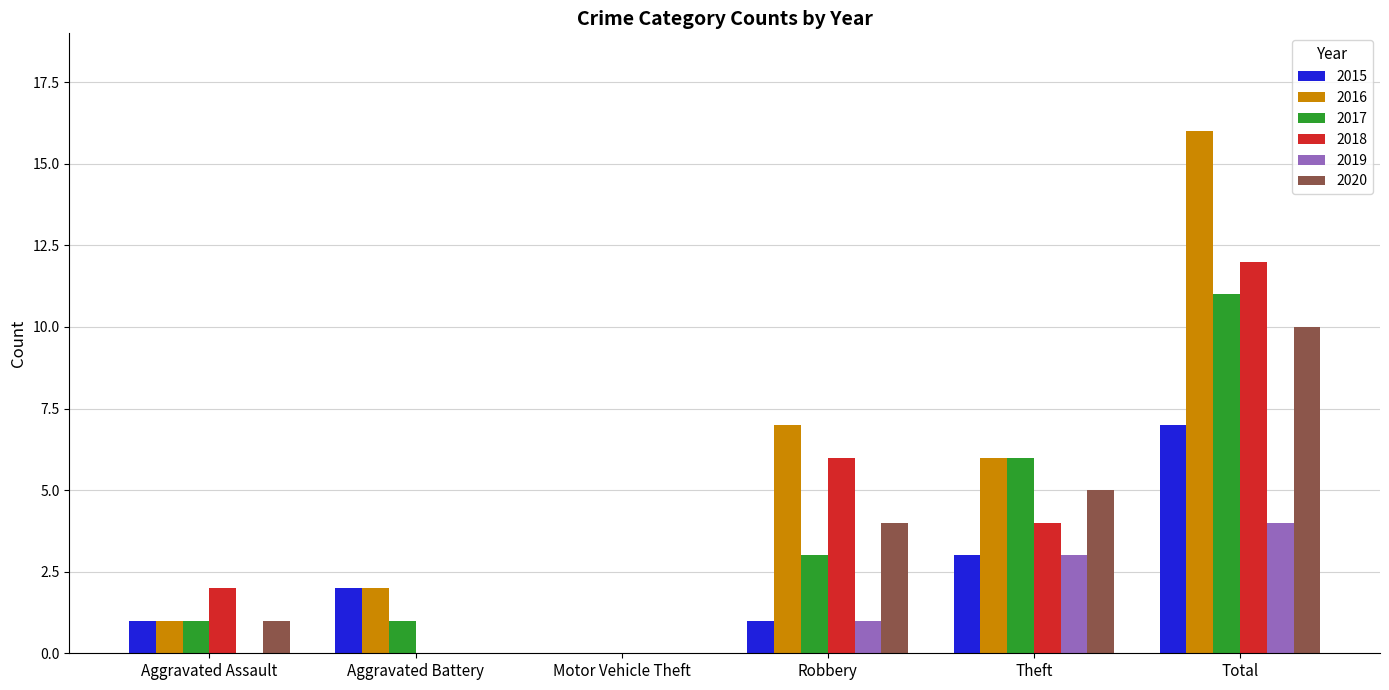

What is the sum of the 2016 values at Aggravated Assault and Aggravated Battery?

3